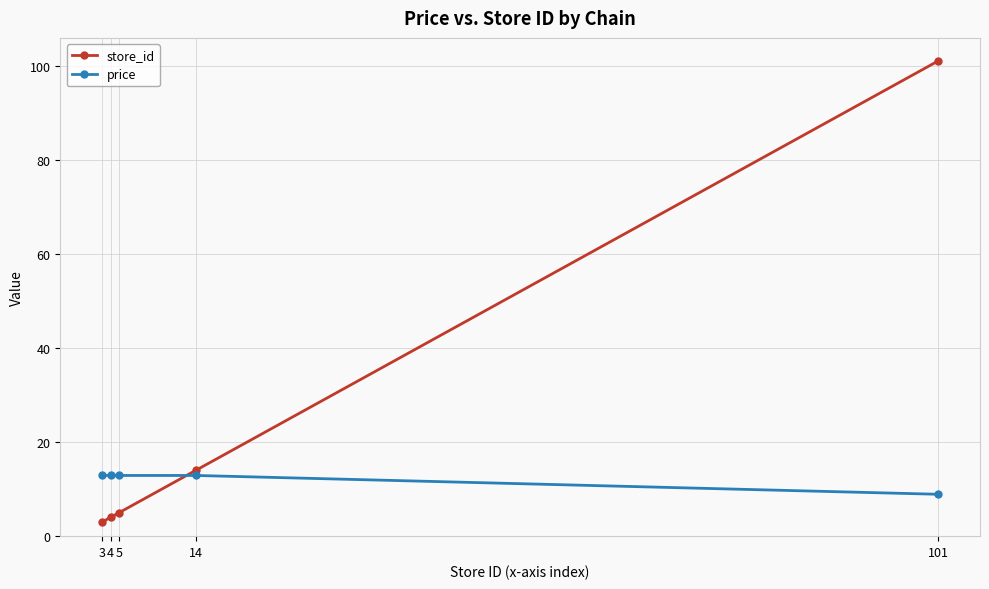

Is it true that store_id equals 4.0 at 4?

True